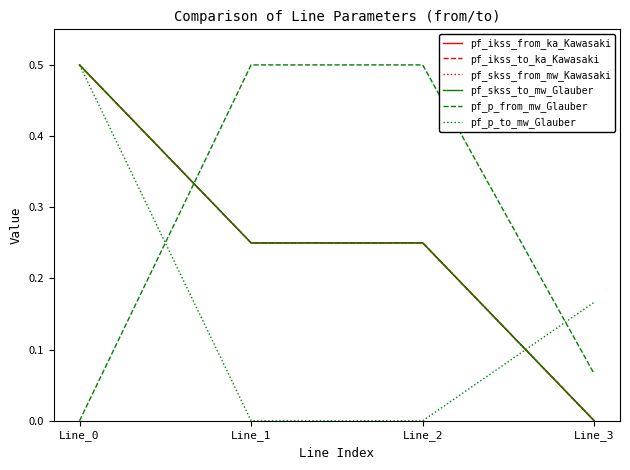

What is the approximate value of pf_p_from_mw_Glauber at Line_3?

0.1